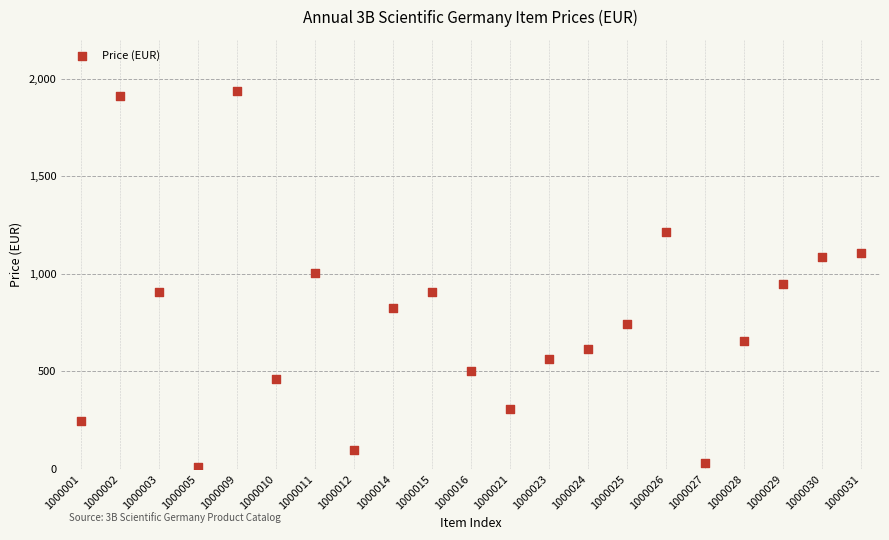

What is the range of Y values (max minus min)?

1927.8